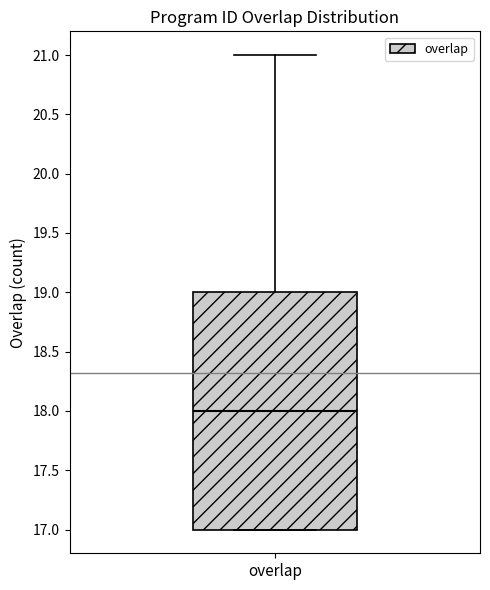

Where is the lower edge of the box for overlap on the y-axis? The values are not printed on the chart, so give them approximately, as read against the axis.

17